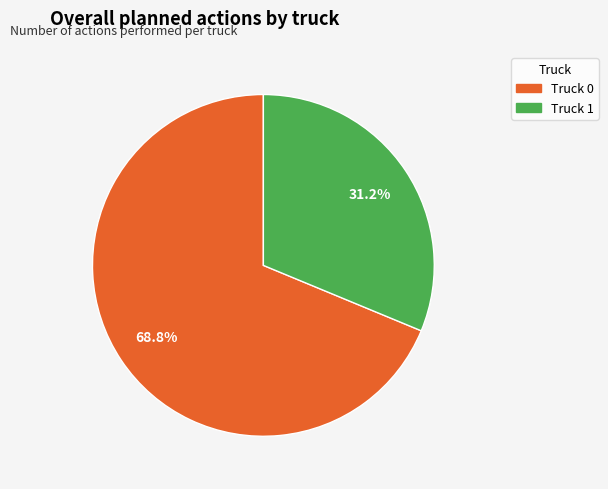

Approximately how many times larger is the value at Truck 1 compared to Truck 0?

0.5